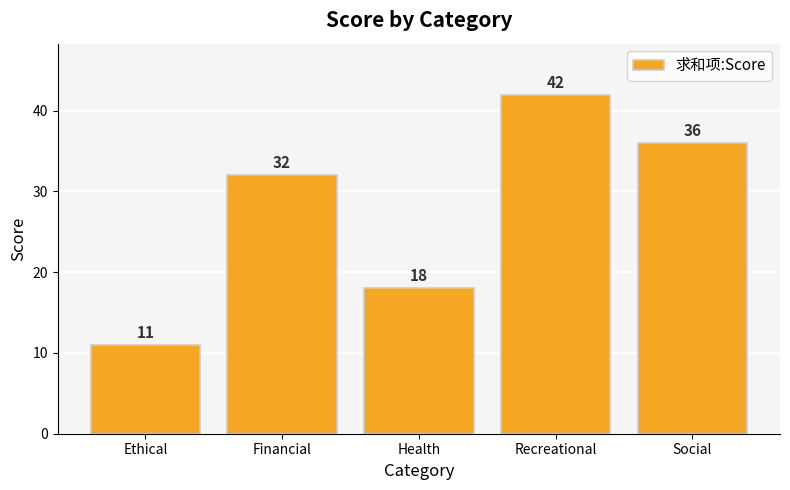

How many data points are less than 32?

2